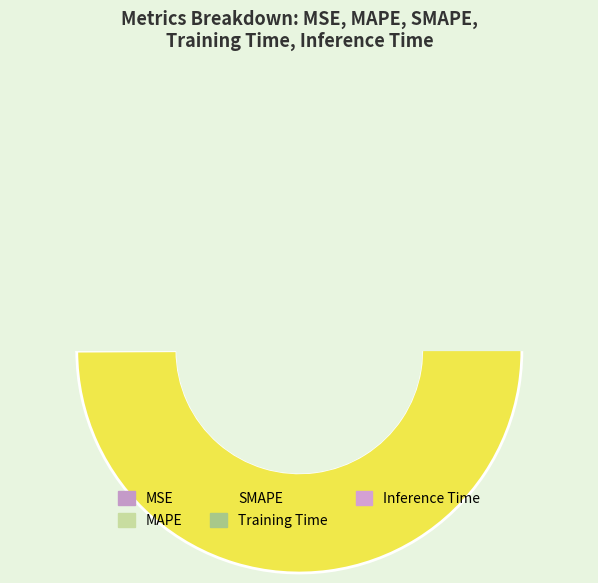

How many slices are in this pie chart?

5